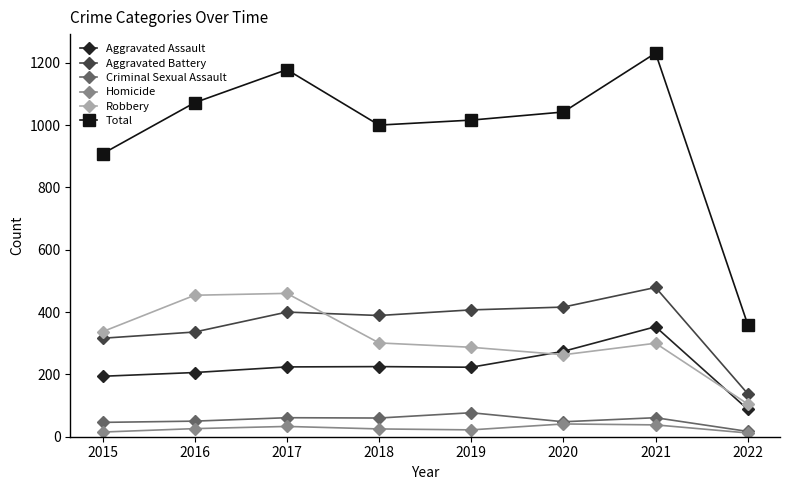

At which label does Aggravated Assault reach its minimum?

2022